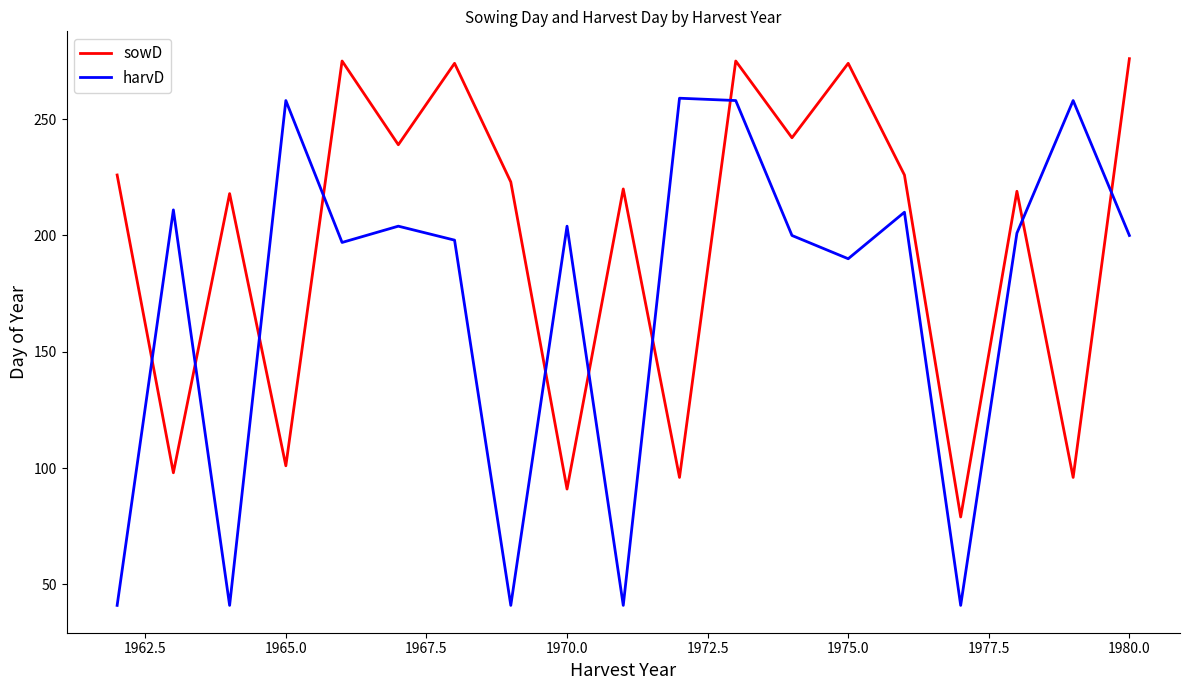

List the series in order of their overall mean, lowest first.

harvD, sowD